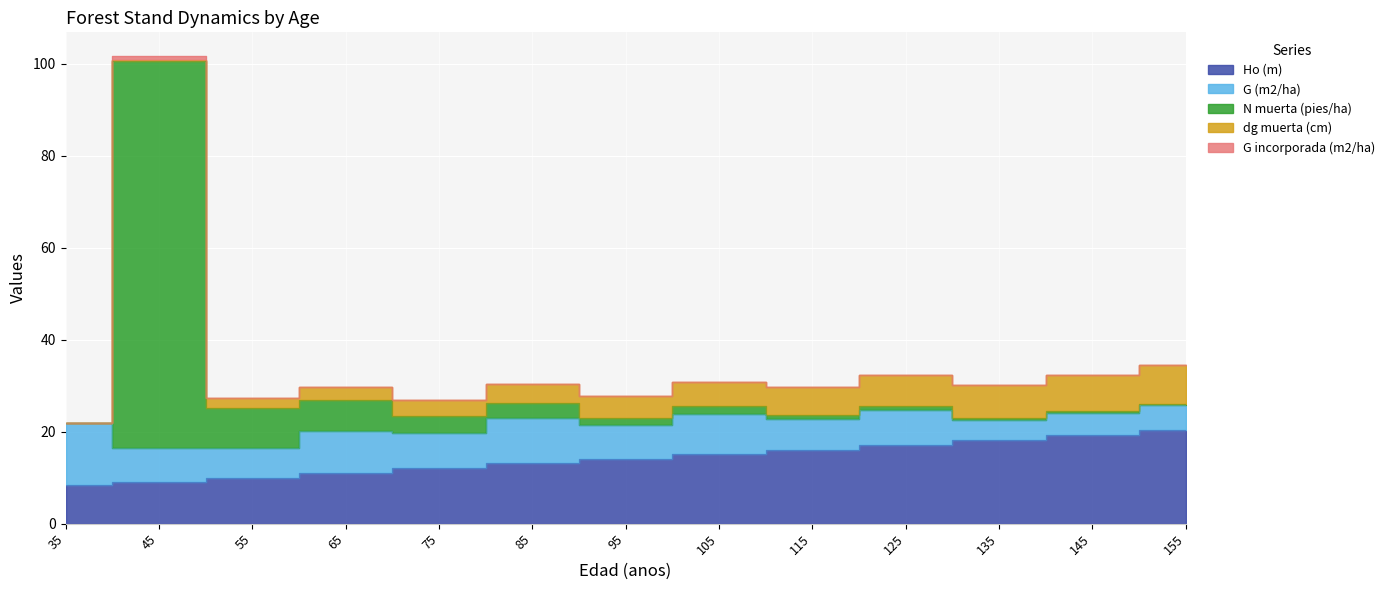

True or false: G incorporada (m2/ha) and Ho (m) cross at least once.

False